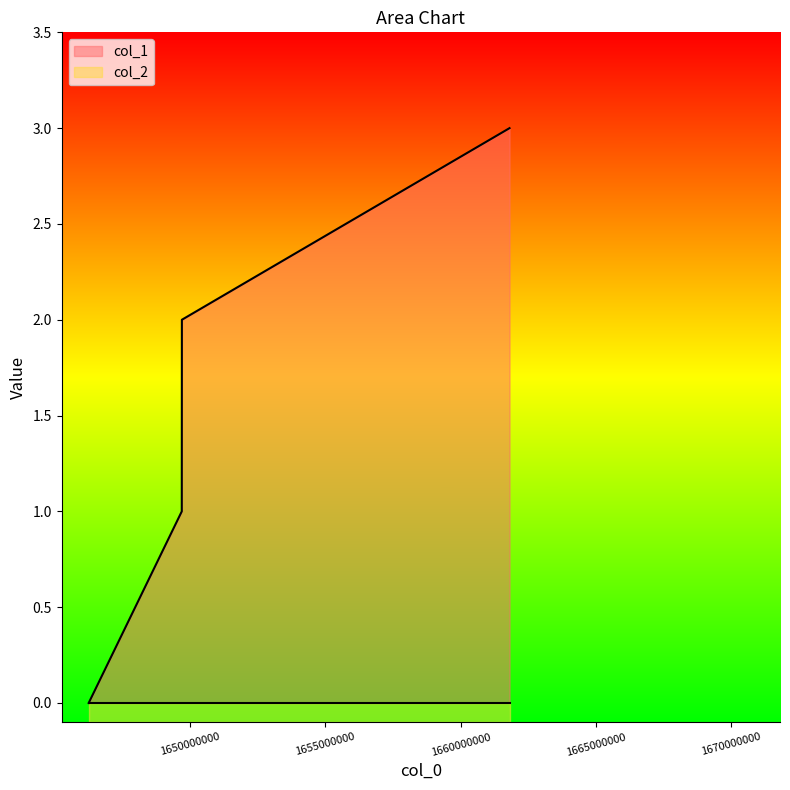

Does the chart display data point markers on the line(s)?

No